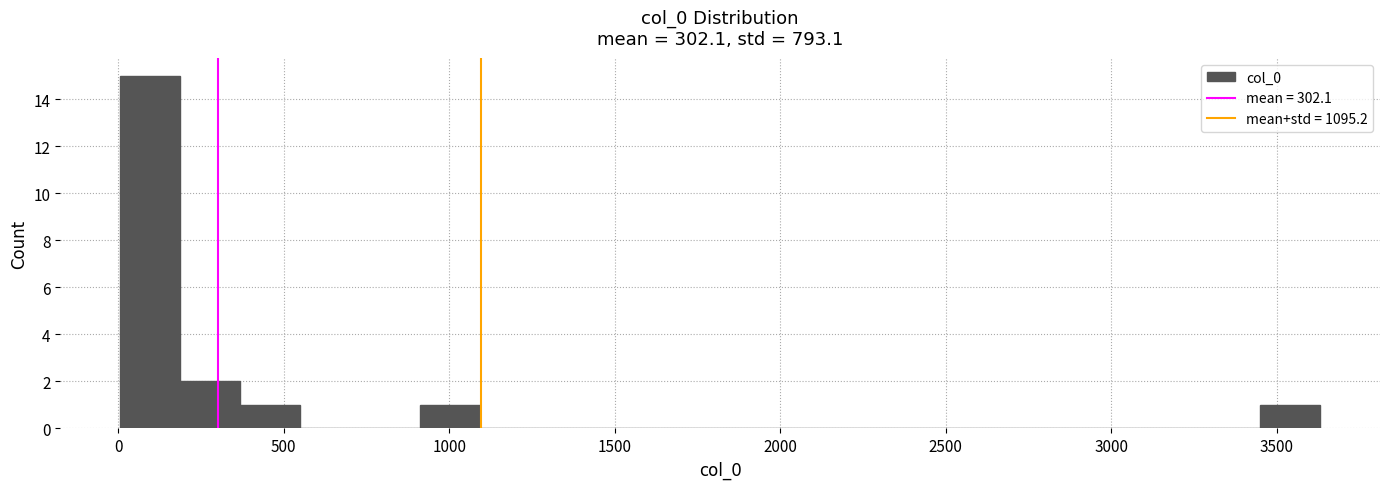

Read against the x-axis, roughly where is the centre of the tallest bar?

100